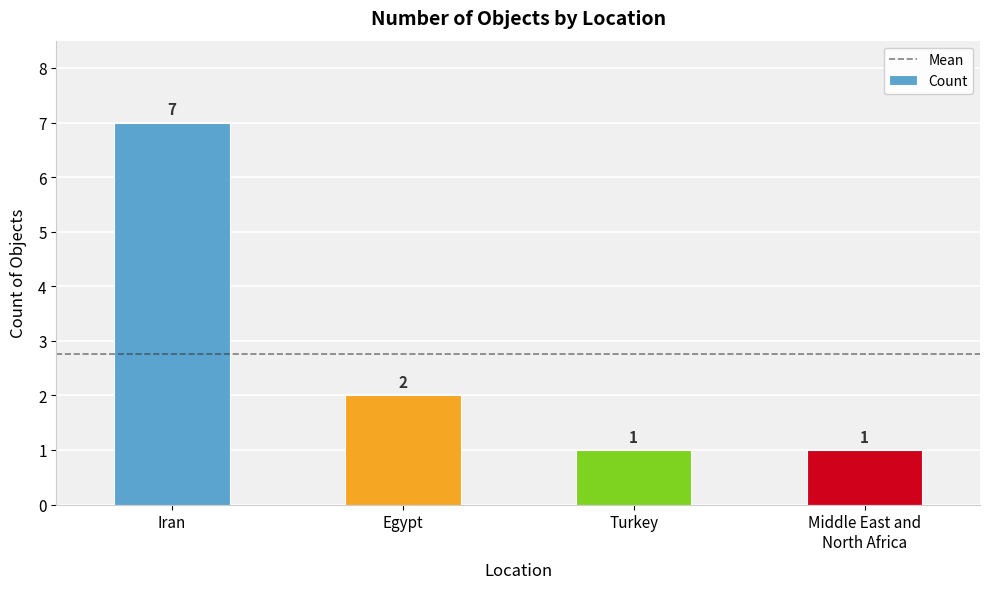

What is the sum of all values?

11